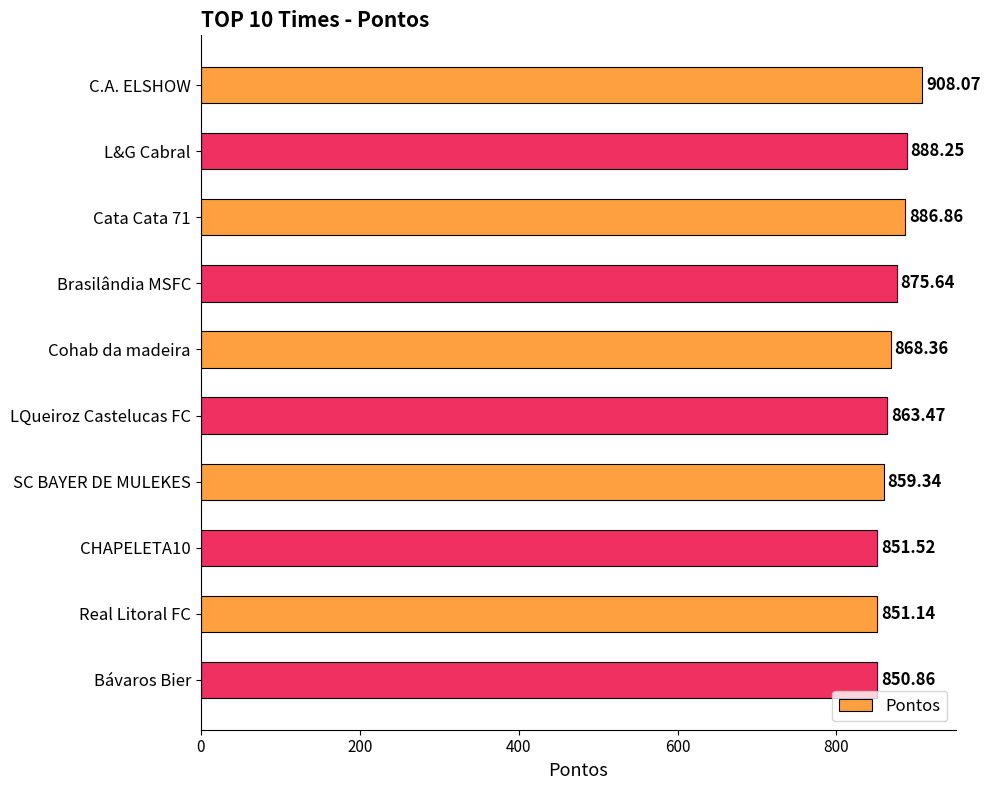

What is the average value?

870.4